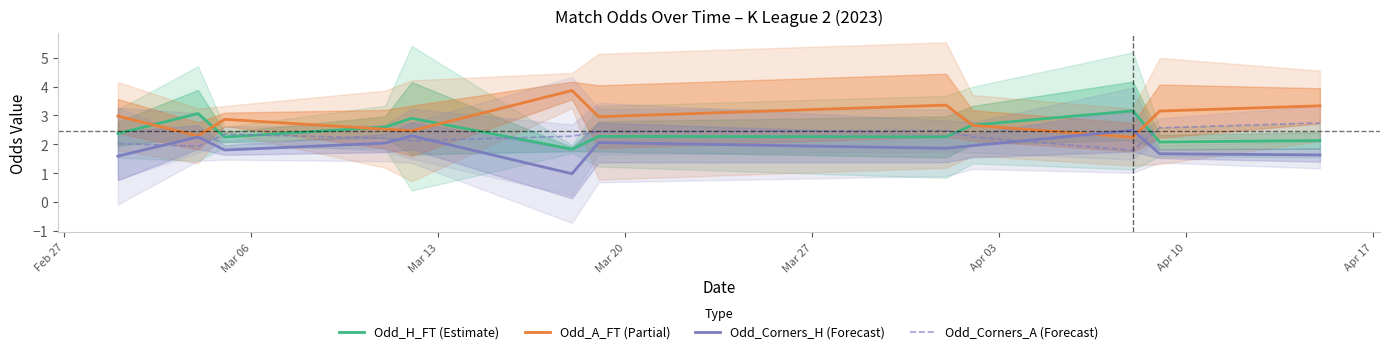

True or false: Odd_A_FT (Partial) and Odd_H_FT (Estimate) cross at least once.

True